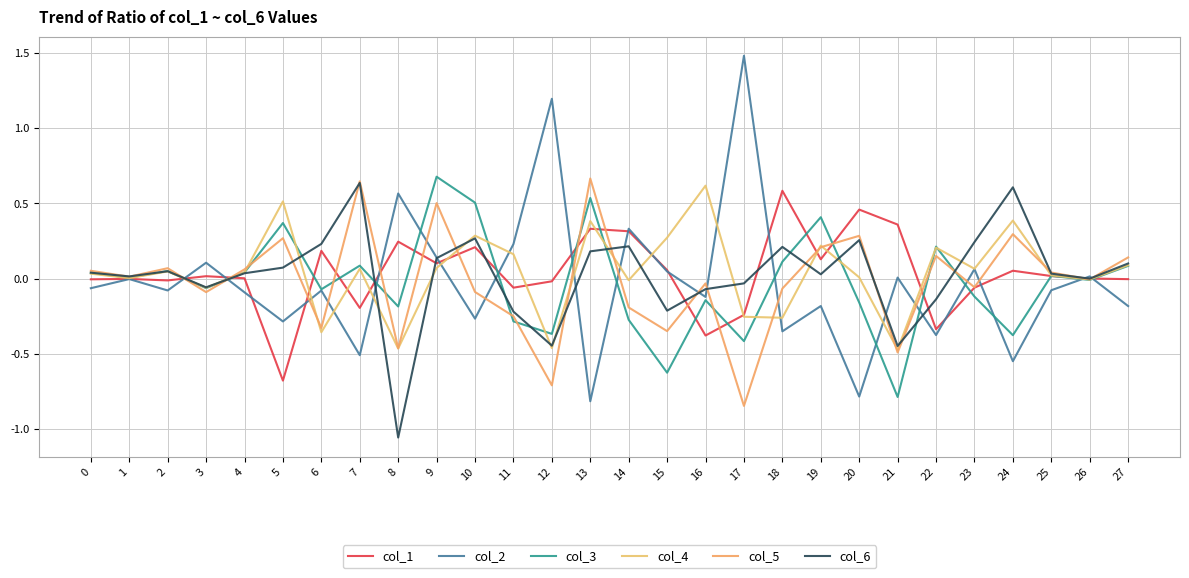

Which series has the largest range (max minus min)?

col_2